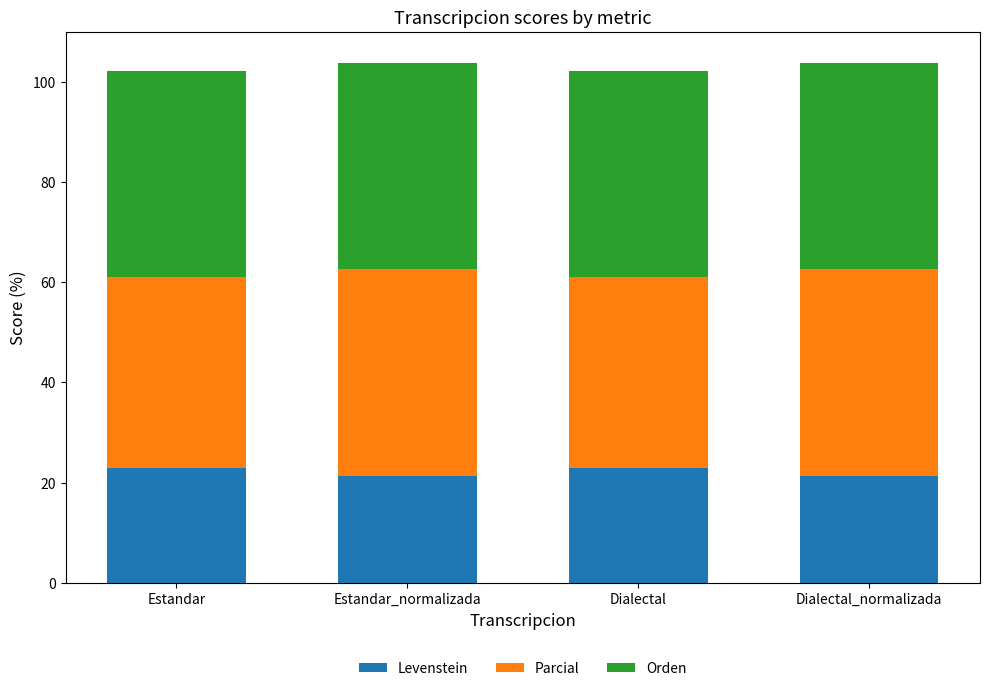

What is the total value across all series at Dialectal_normalizada?

103.7